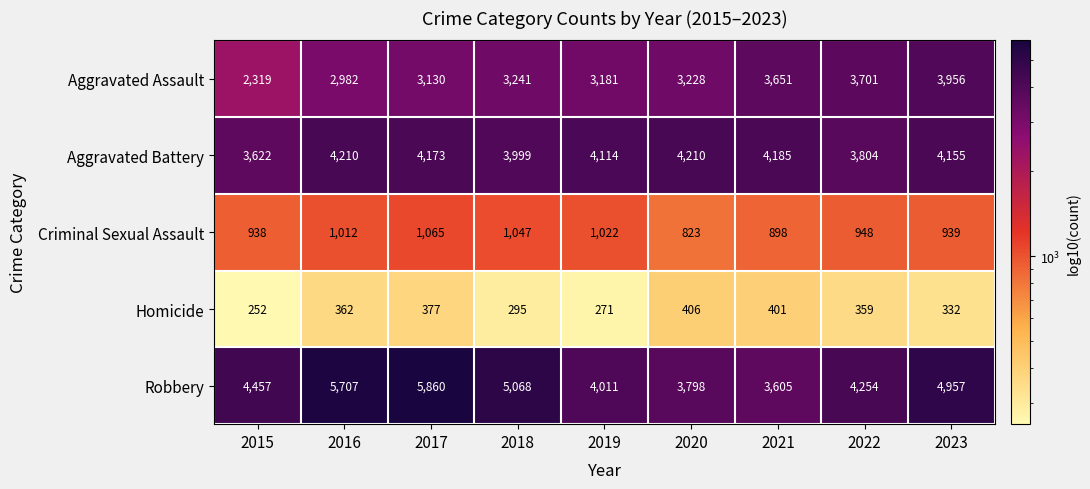

How many distinct data groups are displayed?

5